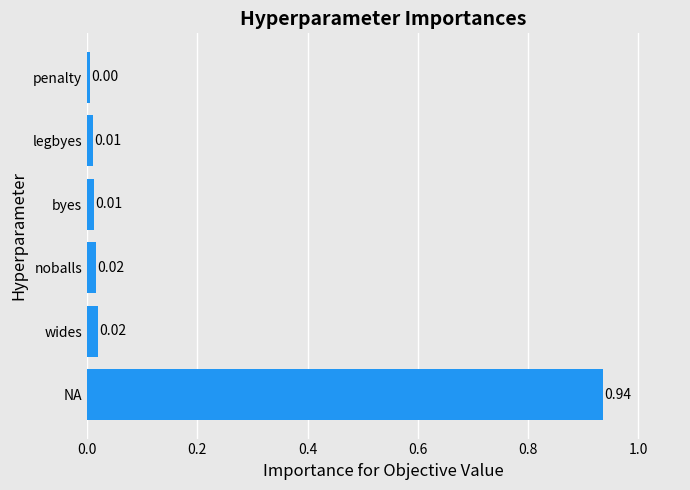

What is the change in value from NA to penalty?

-0.9